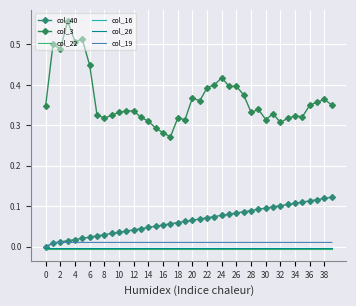

Which series has the widest spread of values?

col_3